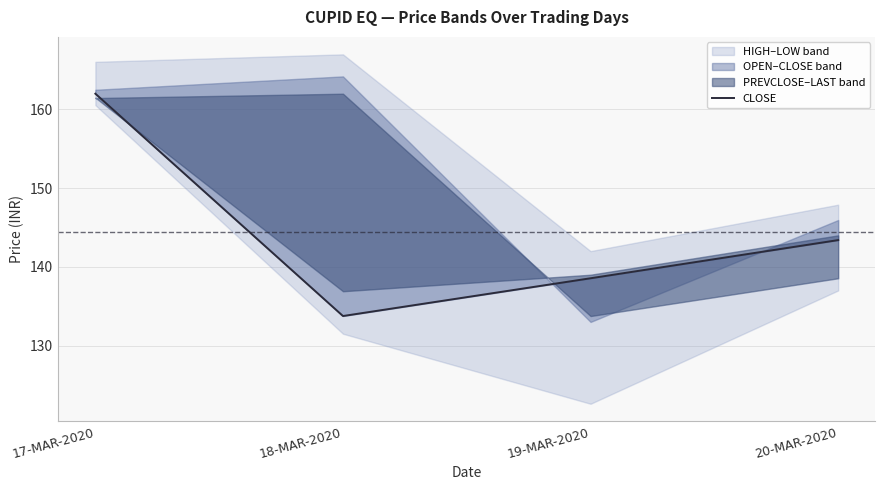

True or false: there are more than 2 points higher than both neighbors.

False